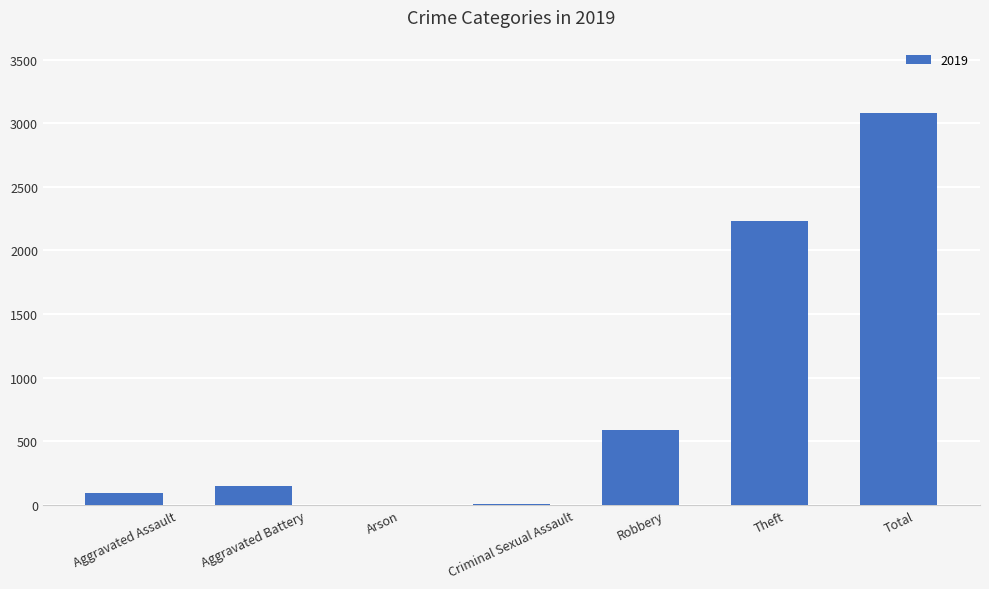

Between Robbery and Theft, which is larger?

Theft